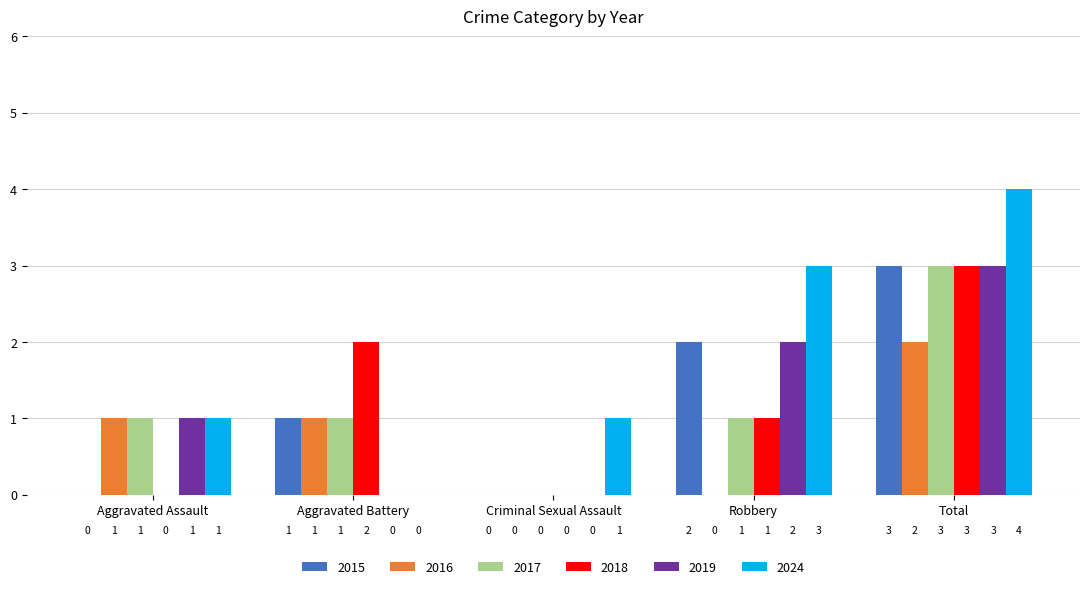

What is the total value across all series at Total?

18